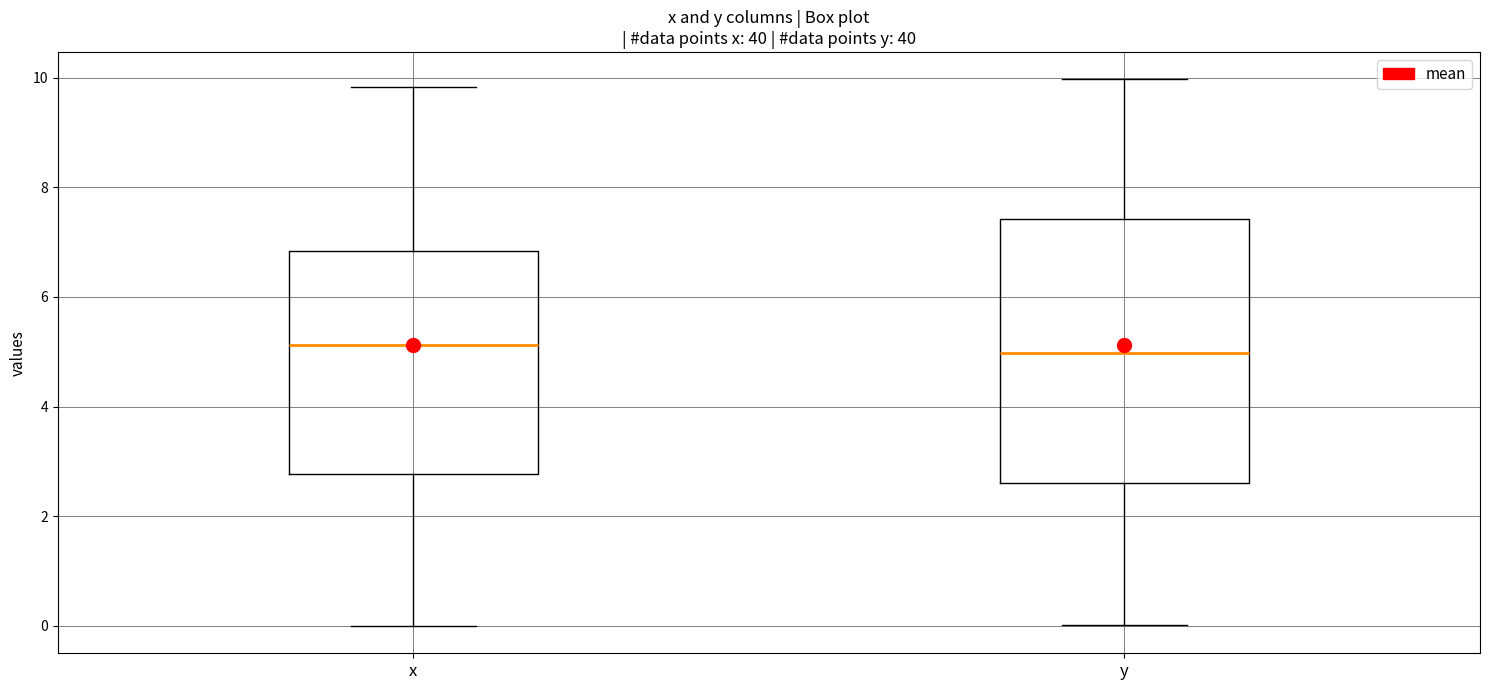

Reading left to right, read every box against the y-axis: the position of its median line, the range the box covers, and the ends of its whiskers. The values are not printed on the chart, so give them approximately, as read against the axis.

x: median 5.2, box 2.8 to 6.8, whiskers 0.0 to 9.8
y: median 5.0, box 2.6 to 7.4, whiskers 0.0 to 10.0